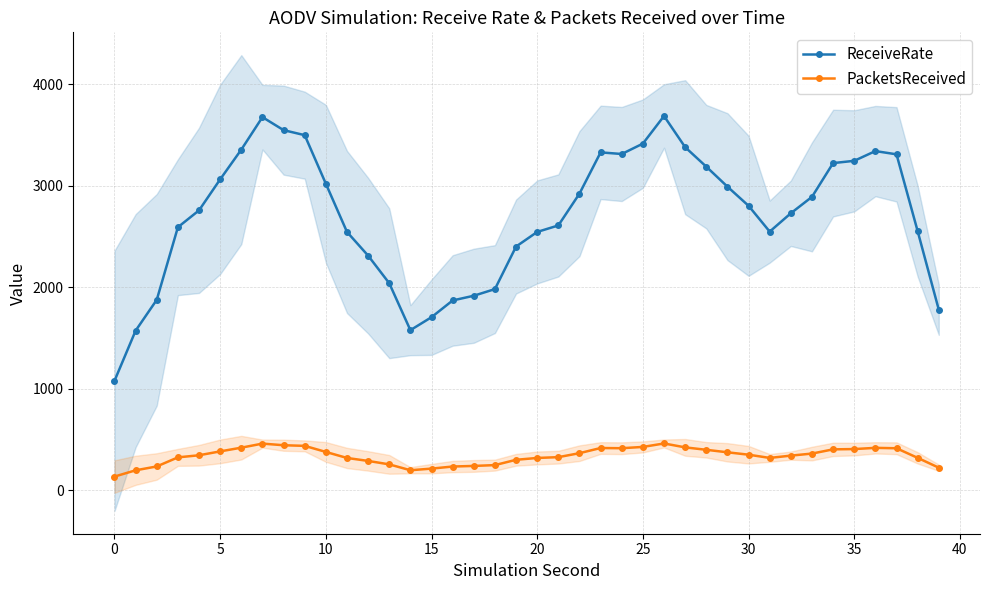

What is the maximum value for PacketsReceived?

461.0